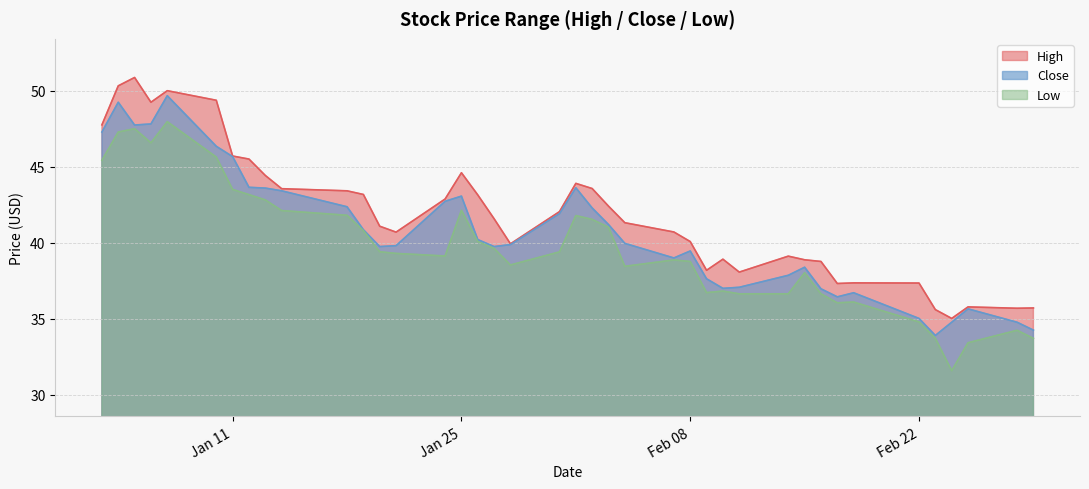

List the series in order of their overall mean, lowest first.

Low, Close, High